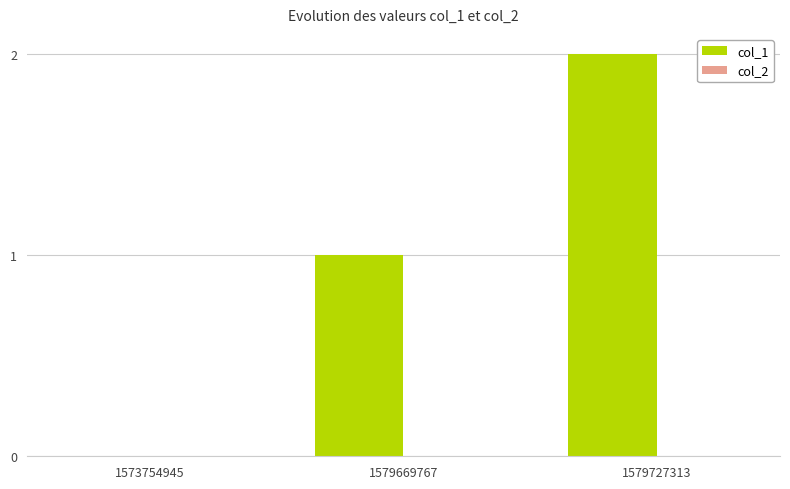

Which label corresponds to the largest value in the chart?

1579727313